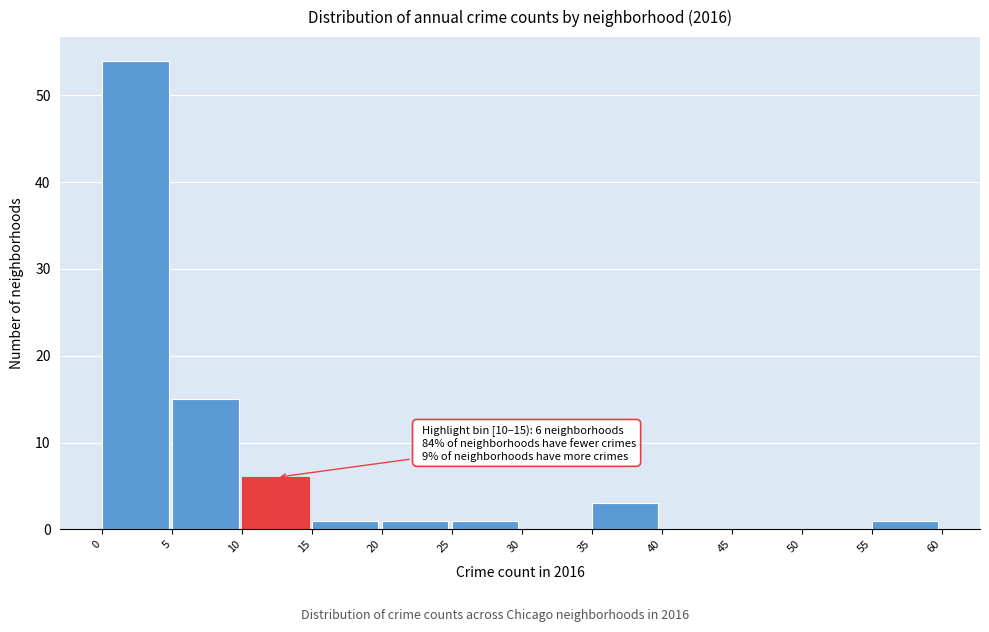

Which range on the x-axis has the tallest bar?

0 to 5